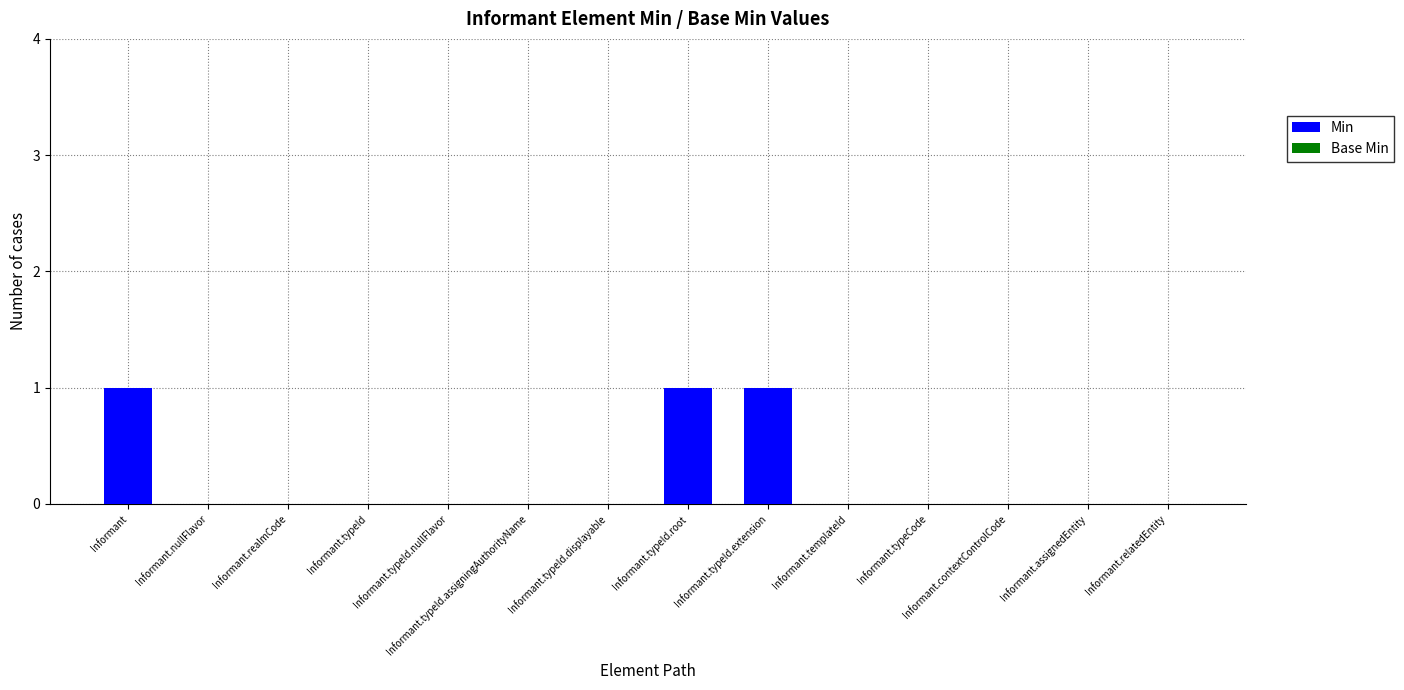

Which has a higher value, Informant or Informant.nullFlavor?

Informant